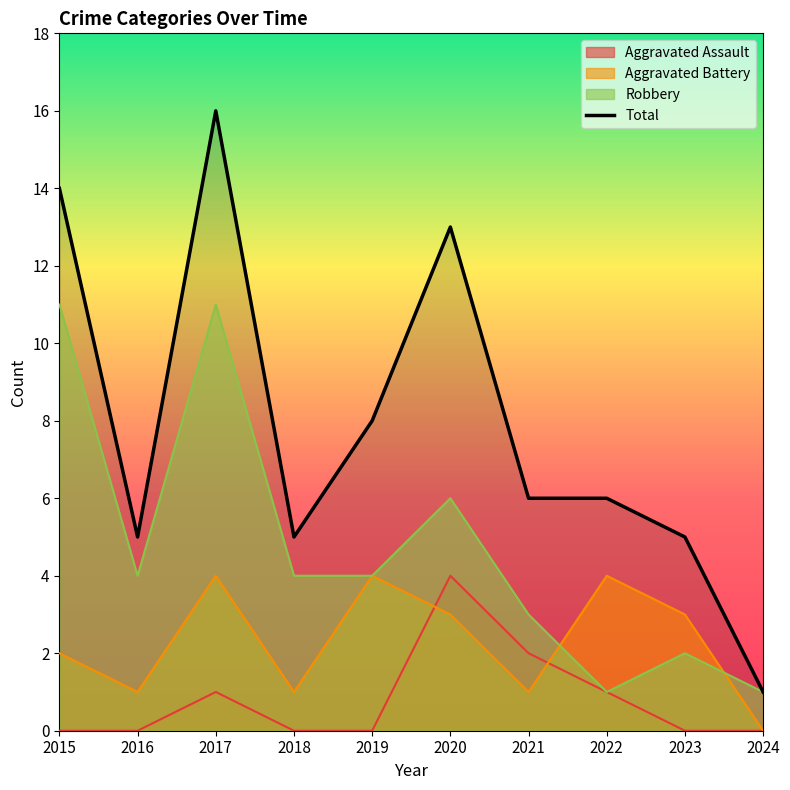

What is the greatest value displayed?

16